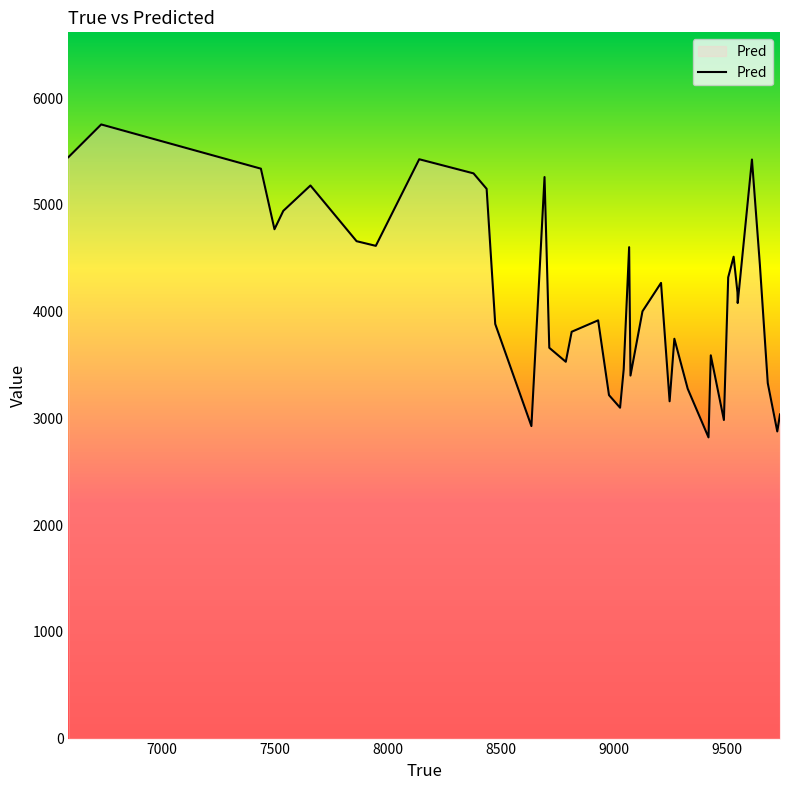

How many lines are shown in the chart?

1